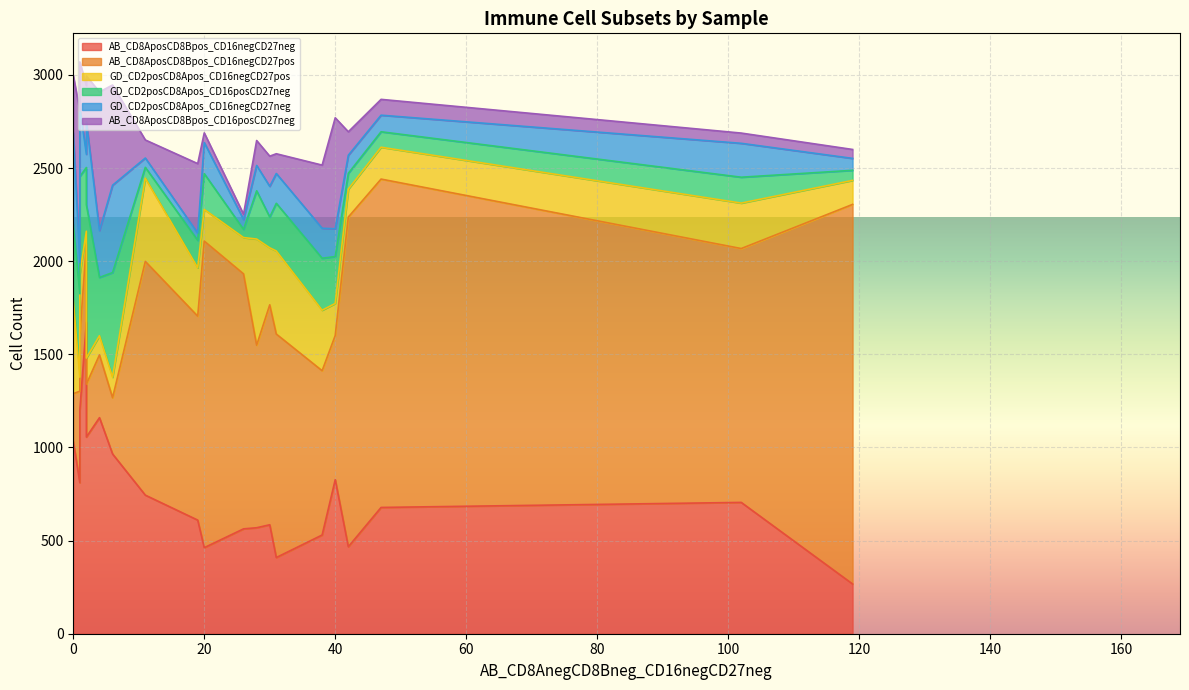

Which series has the largest range (max minus min)?

AB_CD8AposCD8Bpos_CD16negCD27pos